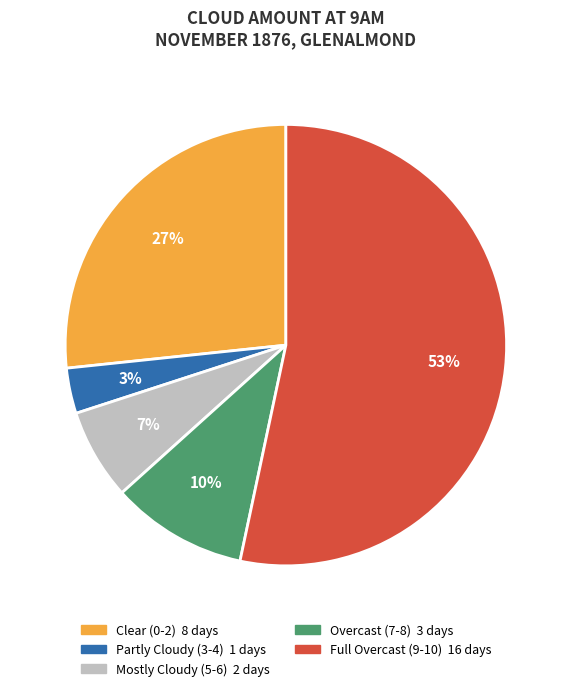

To the nearest percent, what is the difference between the largest and smallest slice percentages?

50%